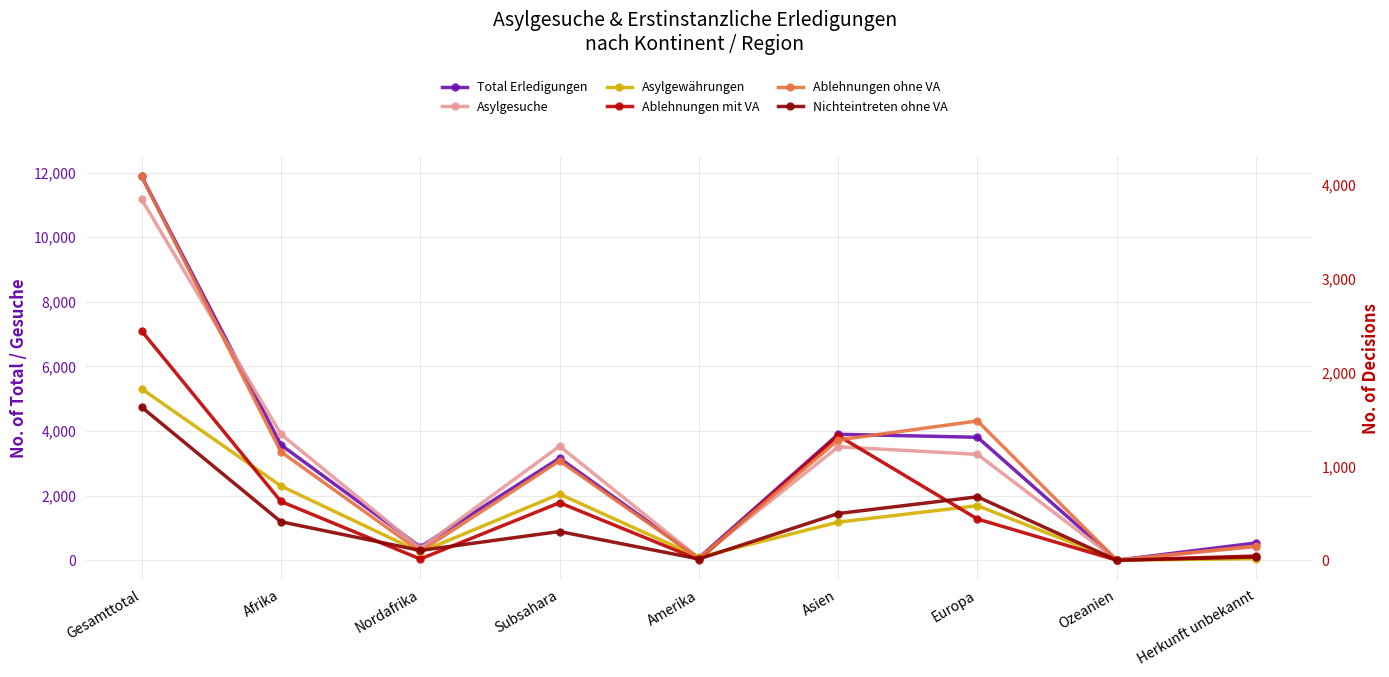

At how many categories does at least one series exceed 3871?

3